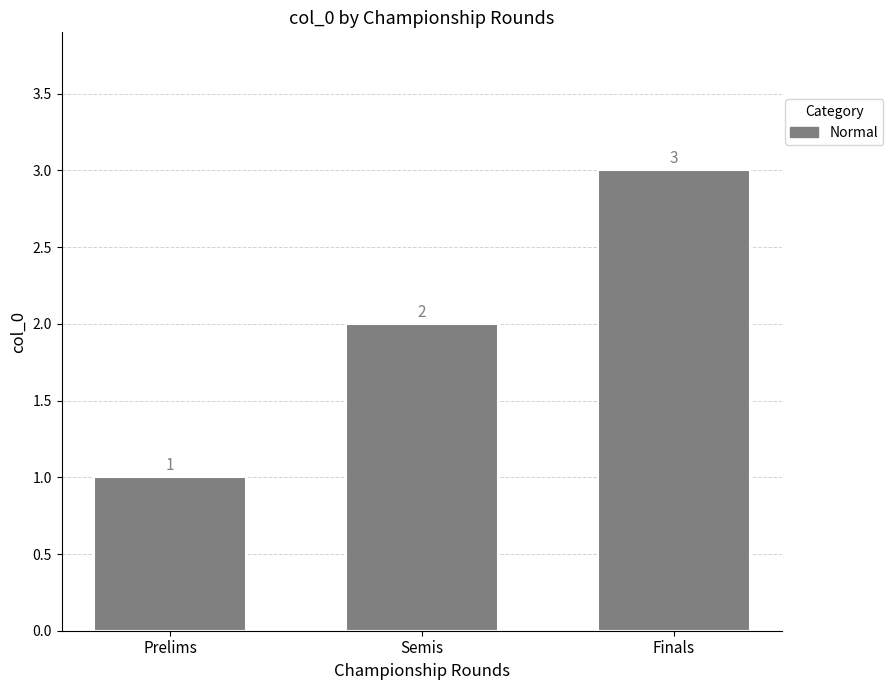

What is the minimum value shown in the chart?

1